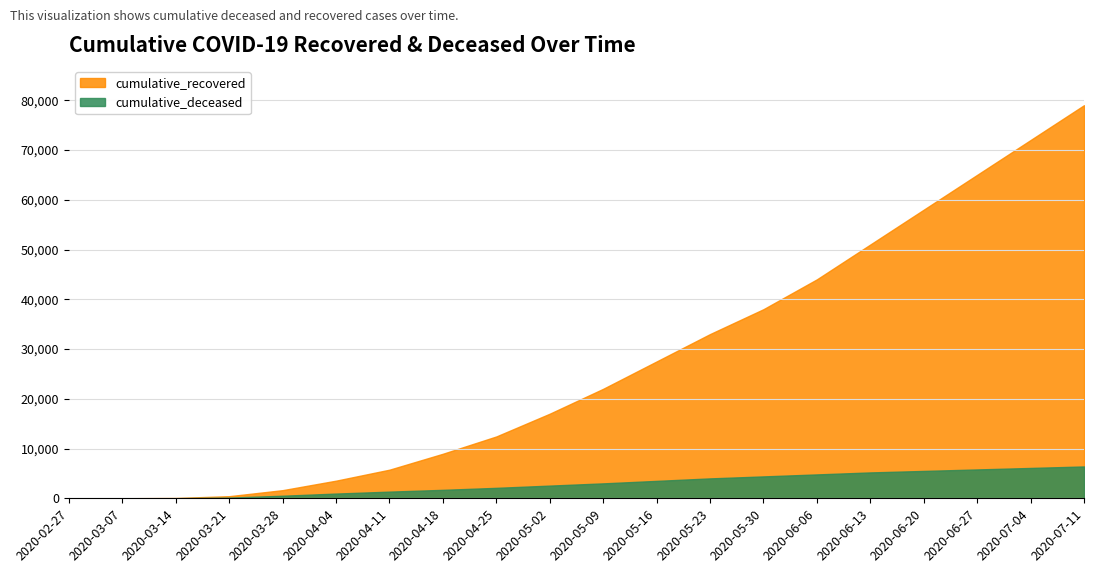

True or false: cumulative_deceased and cumulative_recovered cross at least once.

False